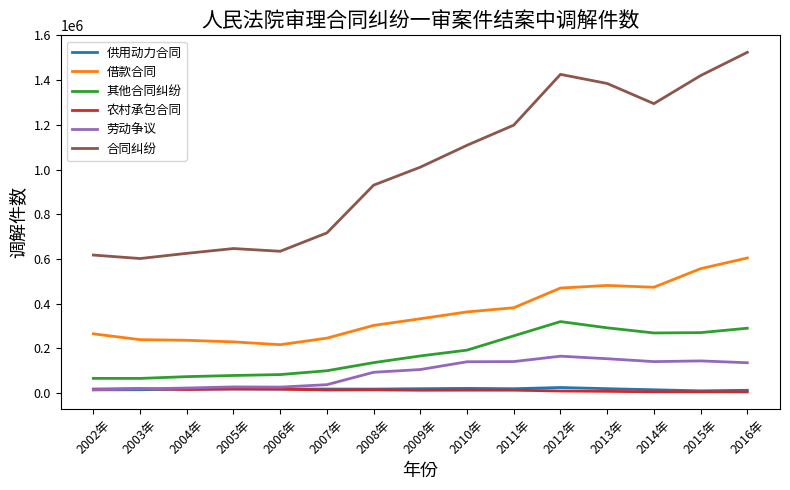

What is the sum of the 供用动力合同 values at 2011年 and 2003年?

35160